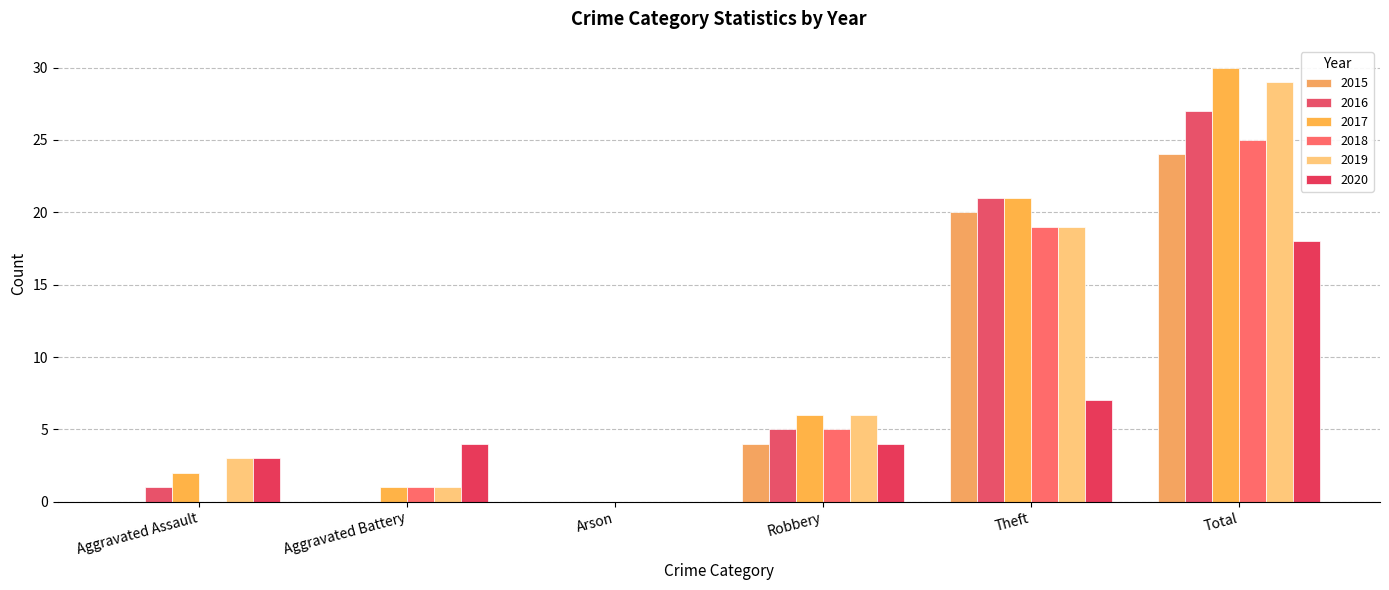

What are all the series names shown in the legend?

2015, 2016, 2017, 2018, 2019, 2020